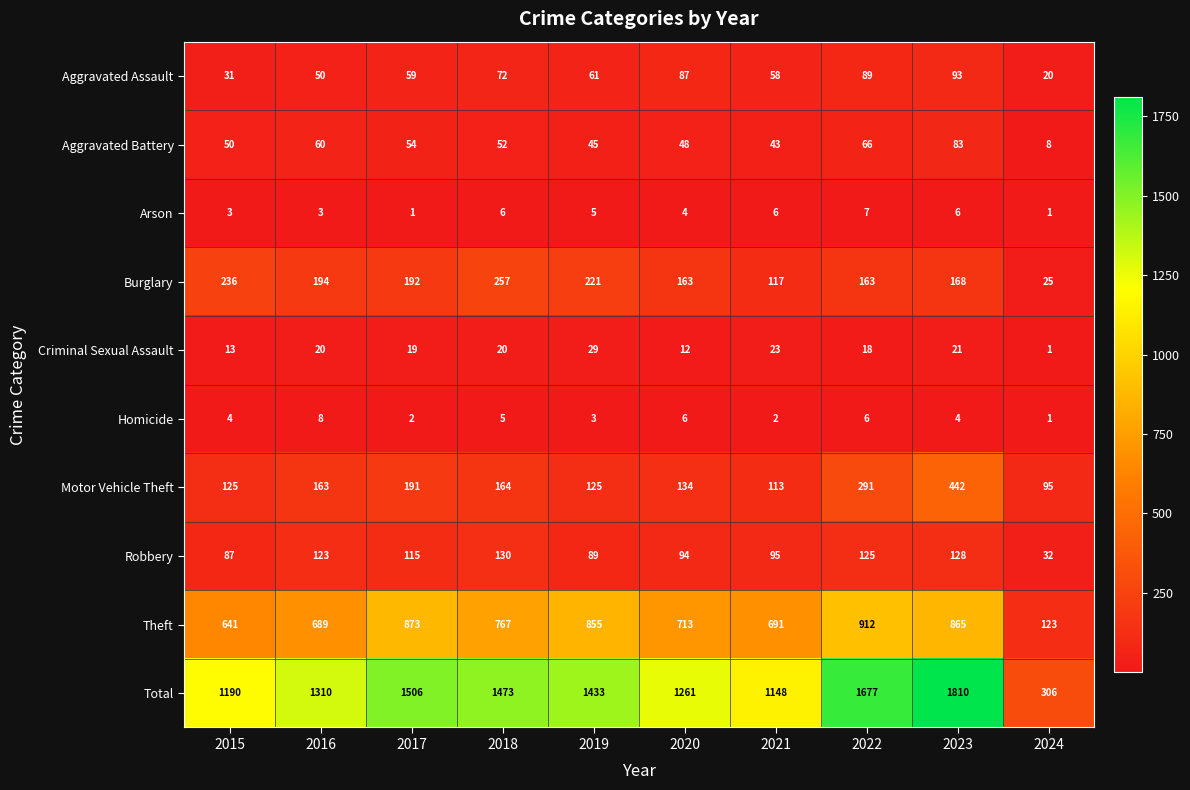

Between 2017 and 2021, which series saw the biggest shift?

Total